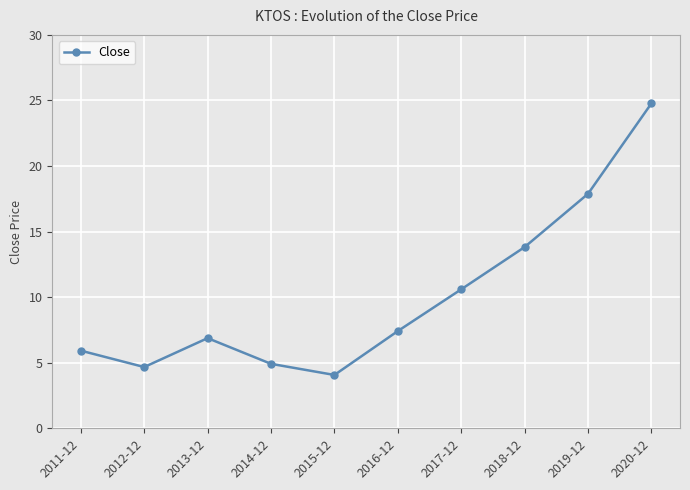

How many points are higher than both their immediate neighbors (excluding endpoints)?

1